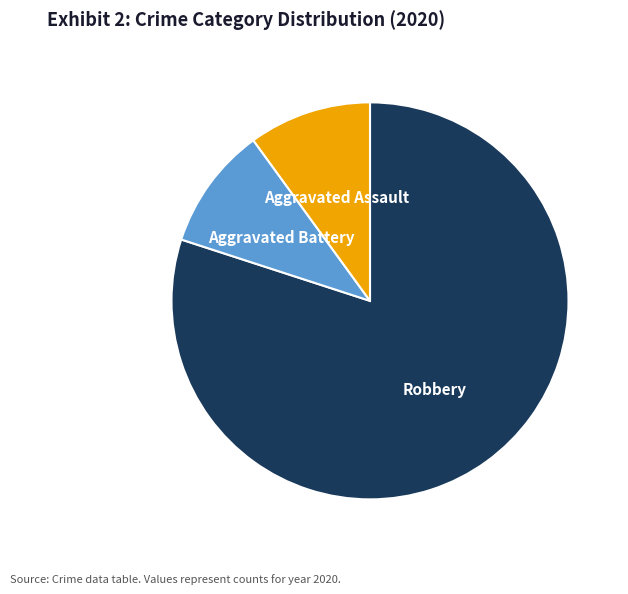

Is the sum of Robbery and Aggravated Assault greater than half?

Yes